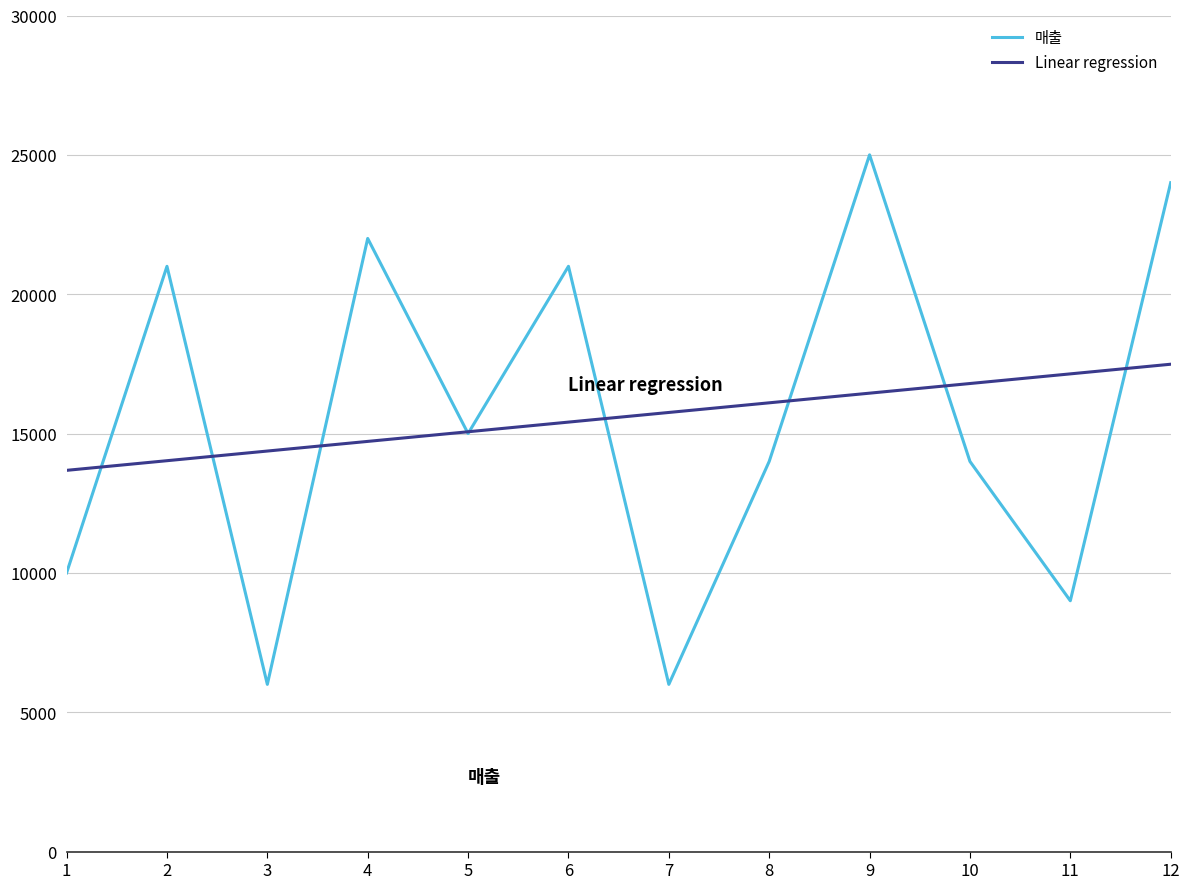

What is the difference between the highest and lowest values at 12?

6512.8